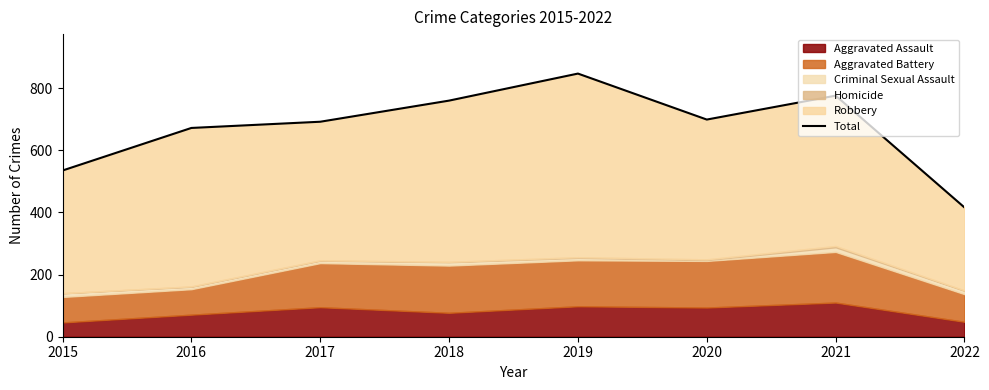

What is the smallest value displayed?

416